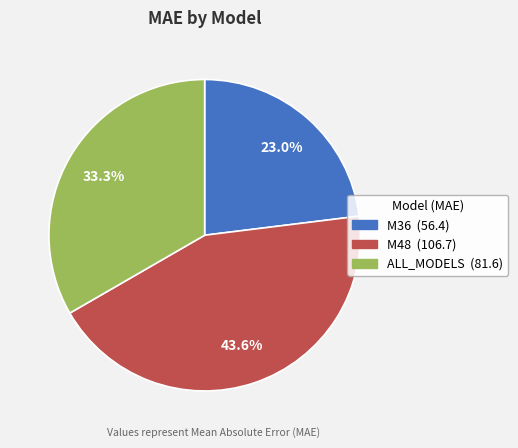

The M48 slice represents 44% of the pie. True or false?

True